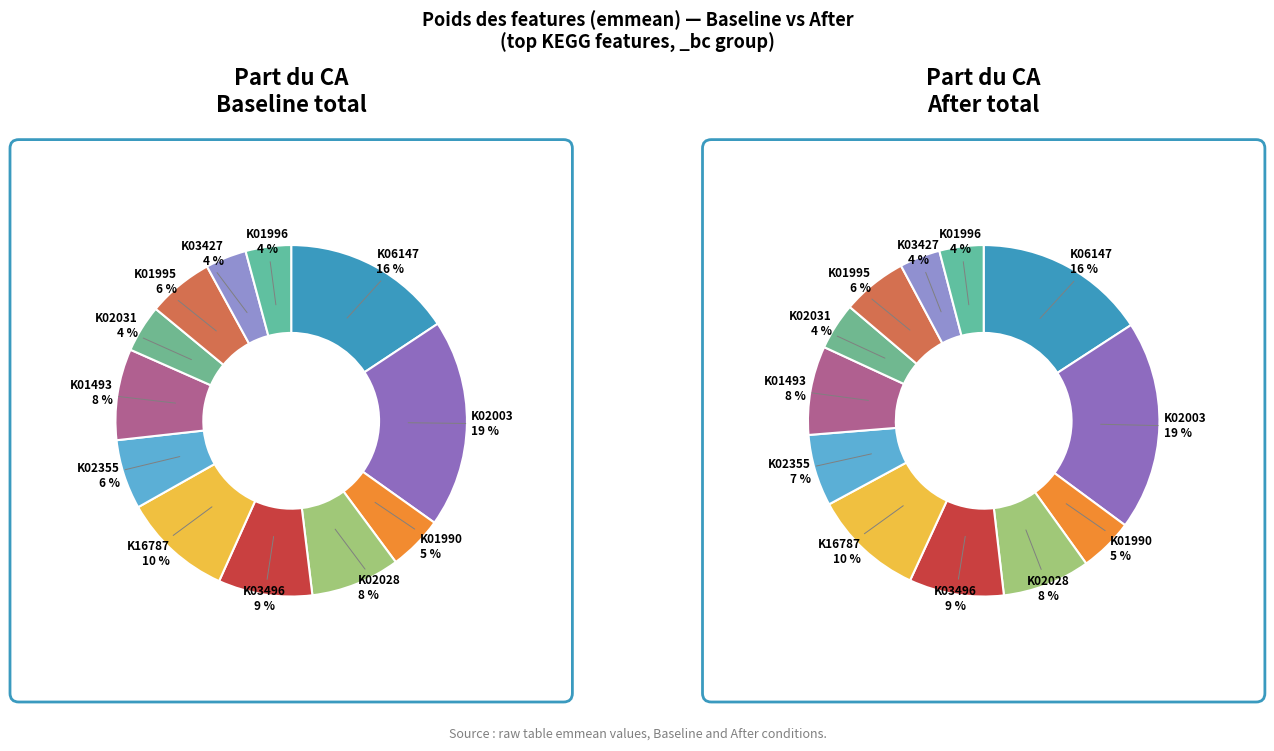

Between K02028_bc and K02355_bc, which is larger?

K02028_bc